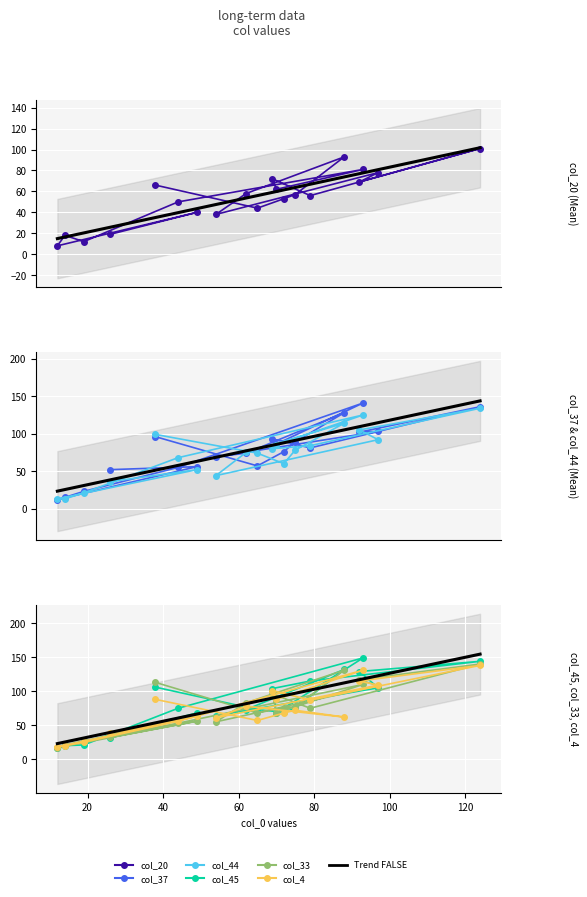

Rank the series by their maximum value, from lowest to highest.

col_20, col_44, col_4, col_33, col_37, col_45